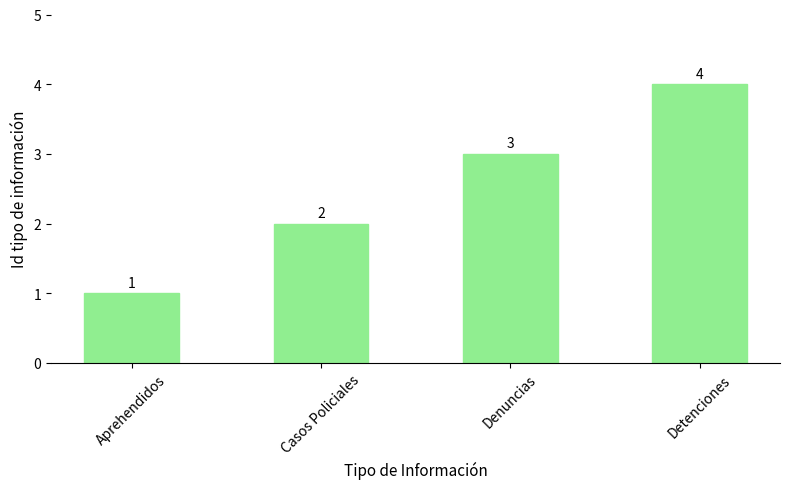

How many data points does each series have?

4